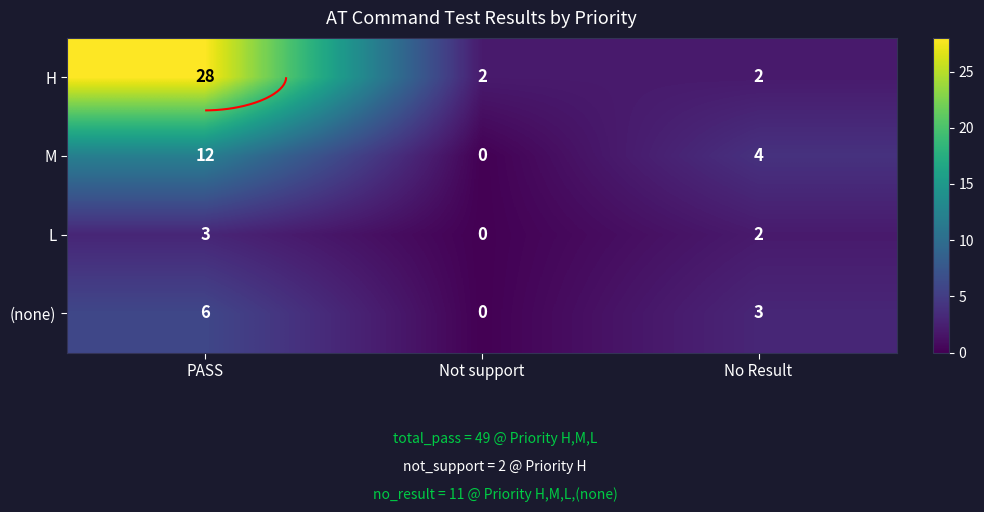

Between PASS and No Result, which series saw the biggest shift?

H